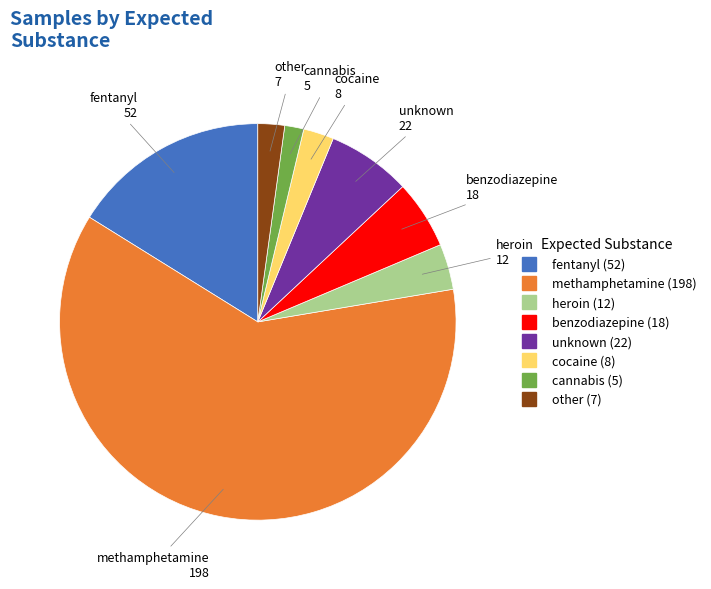

How many slices are in this pie chart?

8